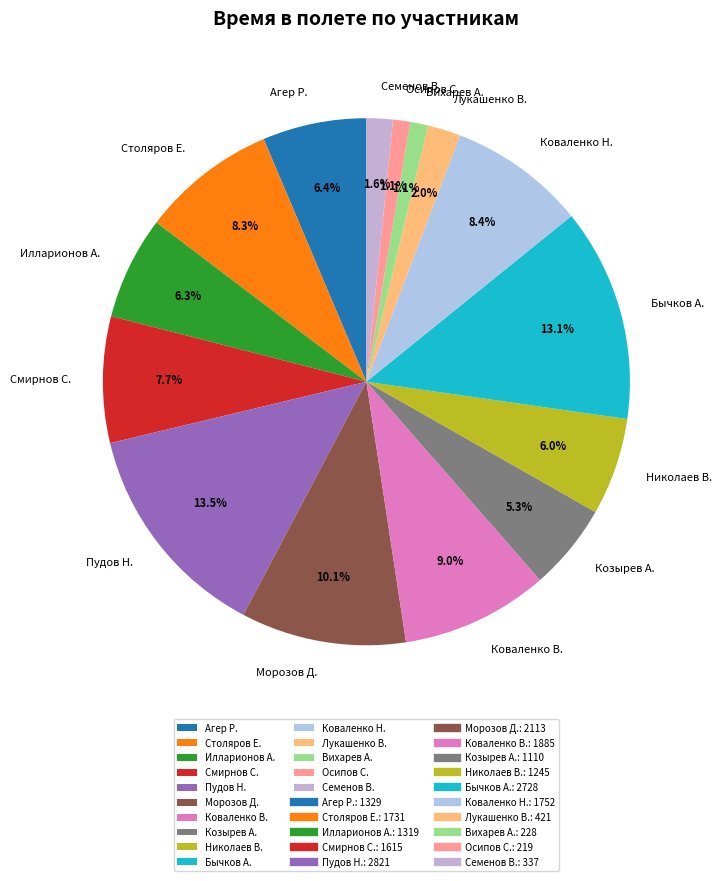

Does Смирнов С. account for over 50% of the chart?

No